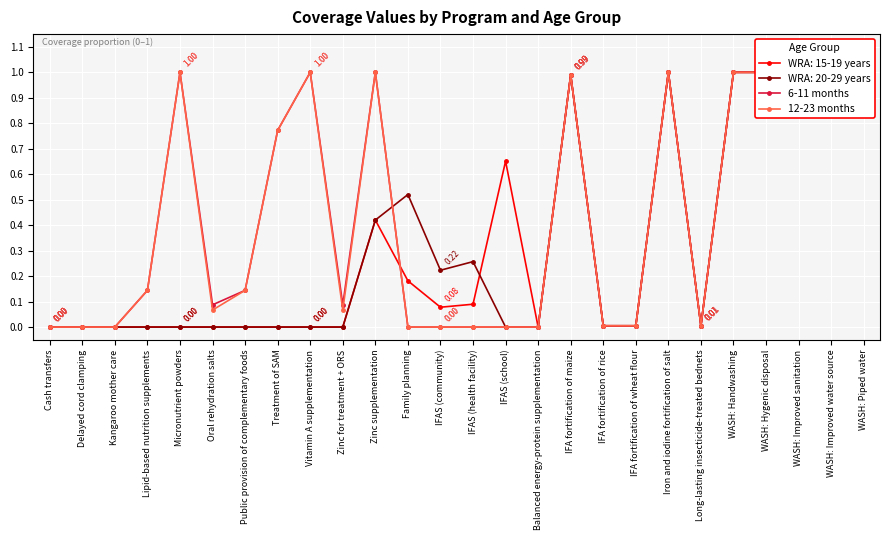

Rank the series by their average value, from highest to lowest.

6-11 months, 12-23 months